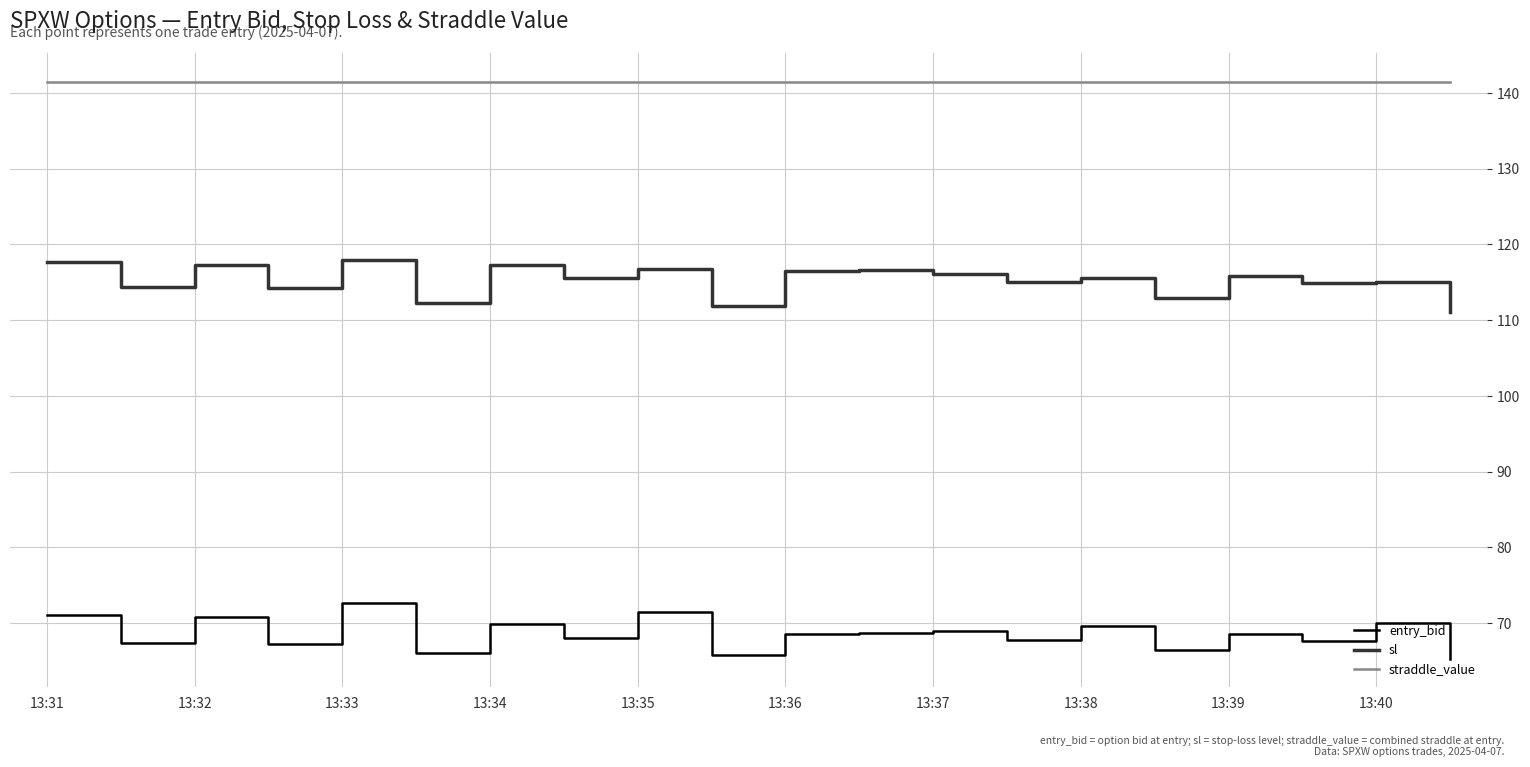

What is the maximum value for sl?

117.9